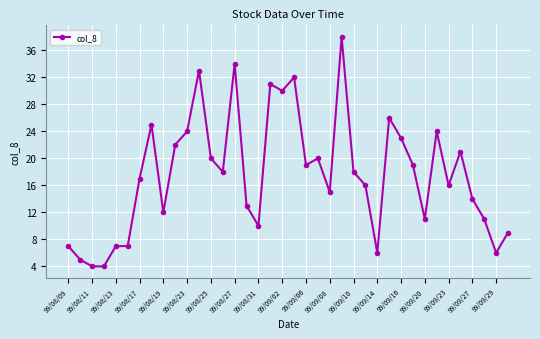

True or false: there are more than 1 points higher than both neighbors.

True